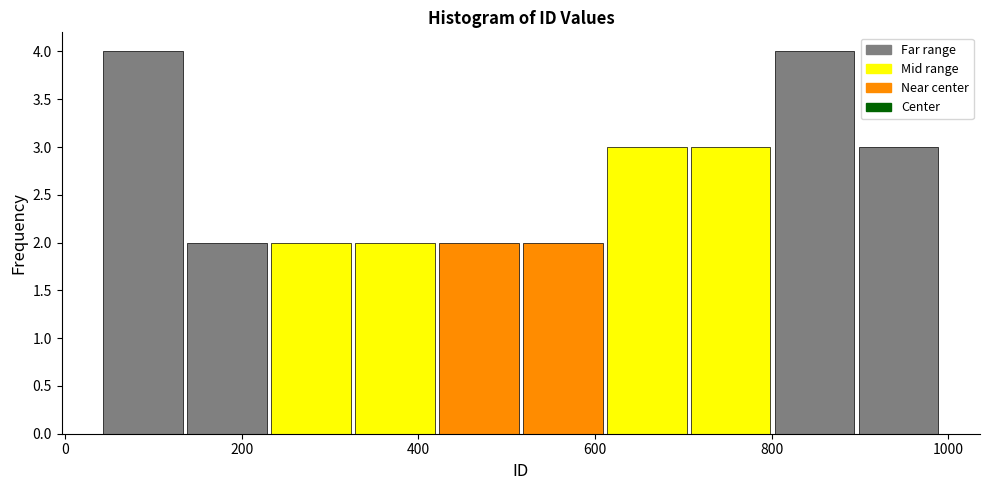

How tall is the bar that spans 700 to 800 on the x-axis? Neither the bar edges nor the heights are printed on the chart, so give them approximately, as read against the axes.

3